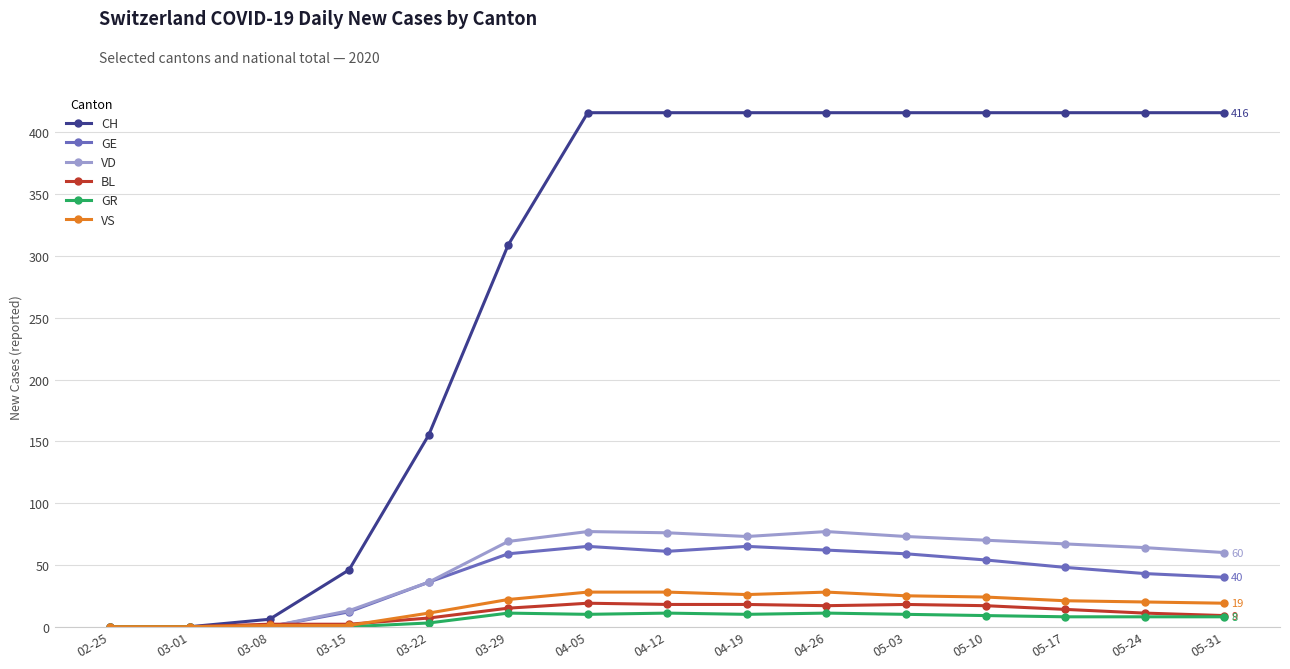

What is the highest value of the GR series?

11